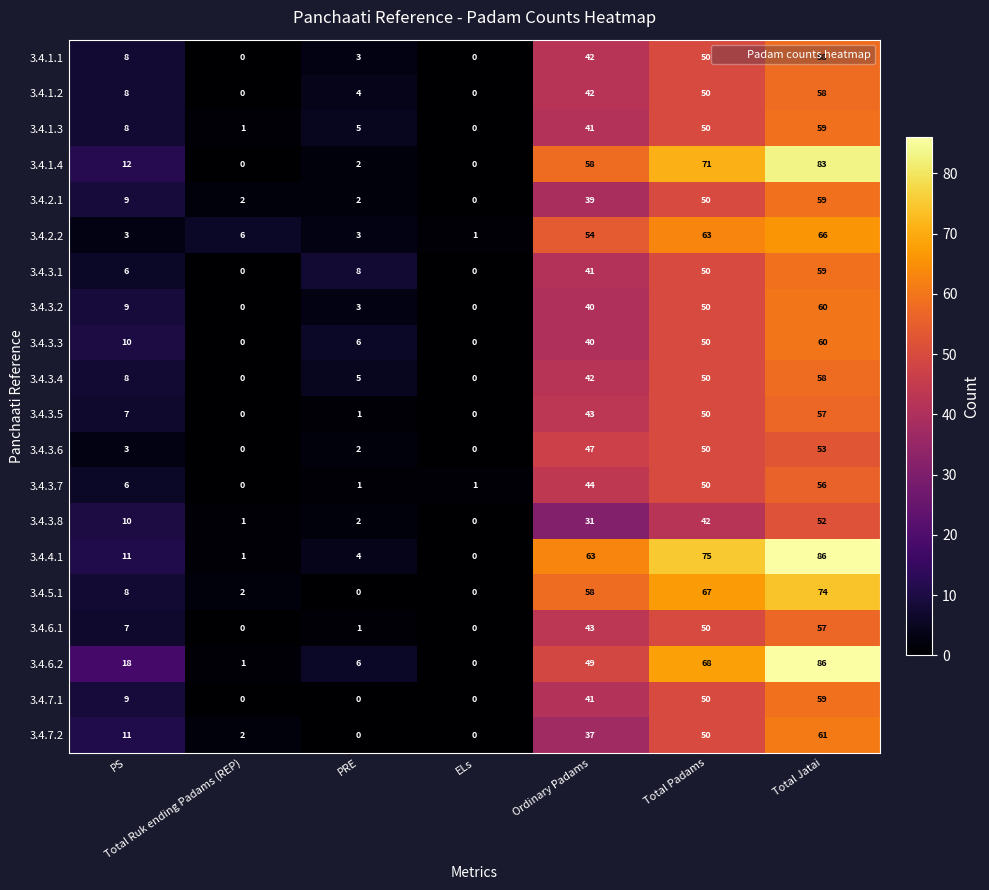

How many values in the 3.4.1.1 series are below 8?

3